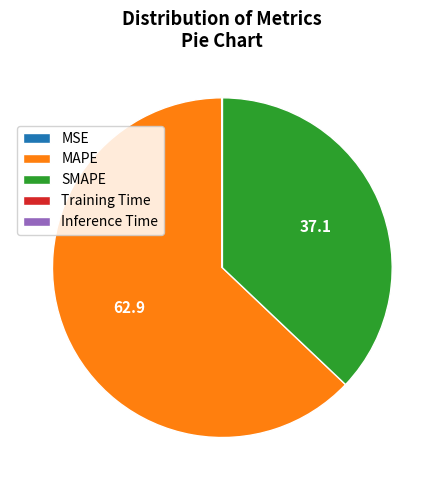

Is it true that MAPE is 70% of the pie?

False